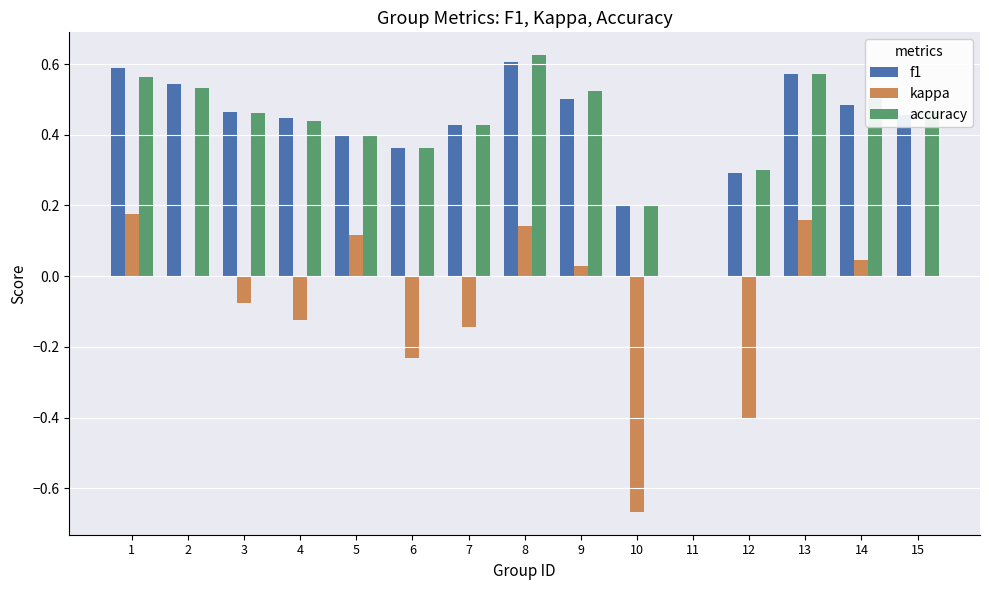

What is the sum of the accuracy values at 15 and 4?

0.9